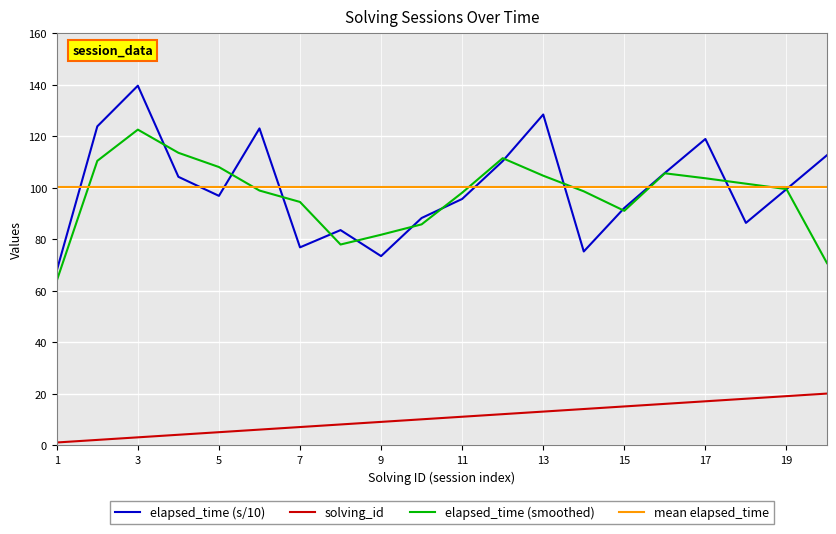

Which series has the largest range (max minus min)?

elapsed_time (s/10)